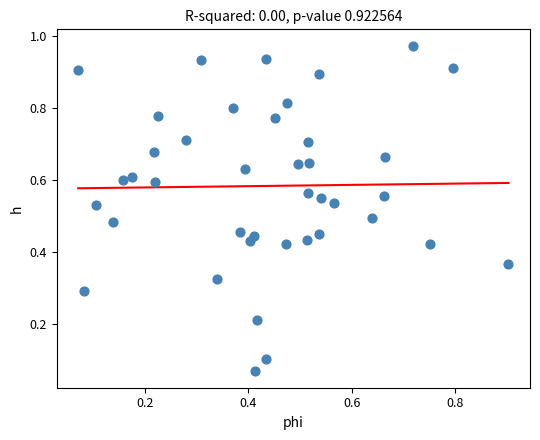

How many data points are displayed?

40